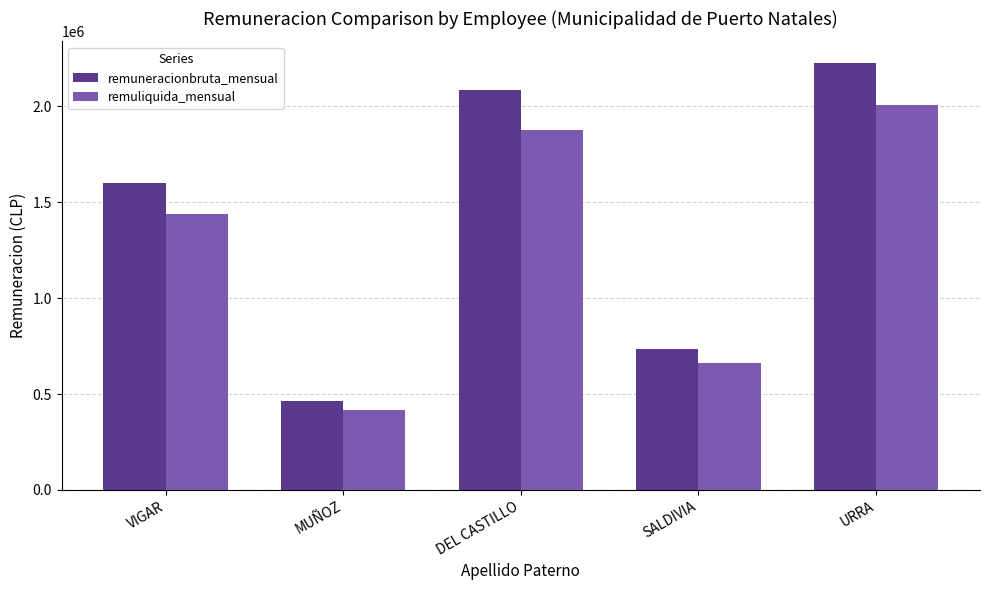

The value of remuliquida_mensual at DEL CASTILLO is 2515257. True or false?

False